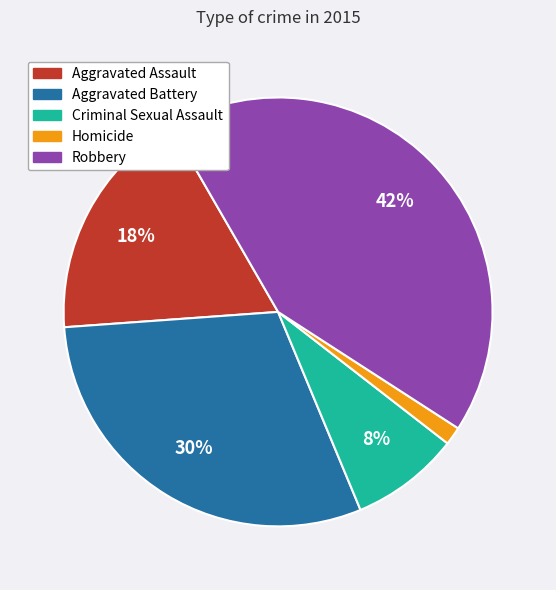

To the nearest percent, what percentage of the pie is Criminal Sexual Assault?

8%